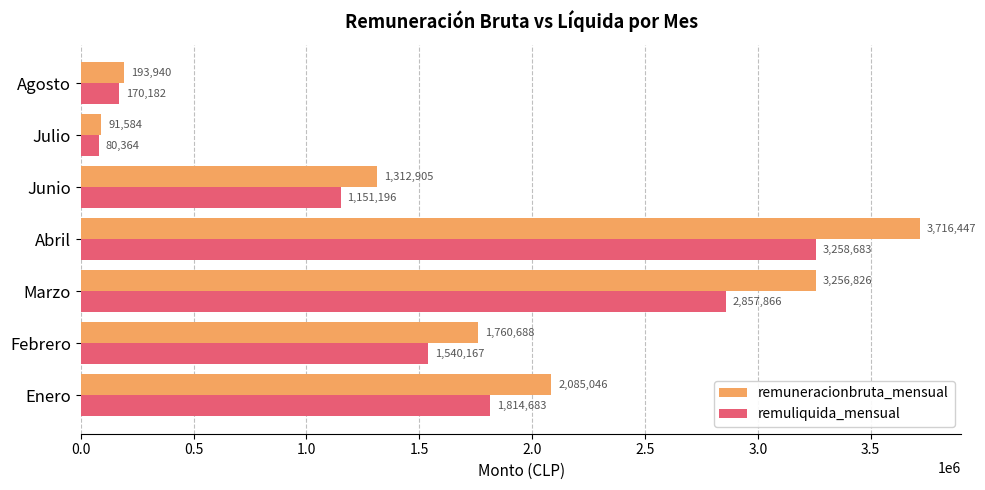

What is the difference between the highest and lowest values at Enero?

270363